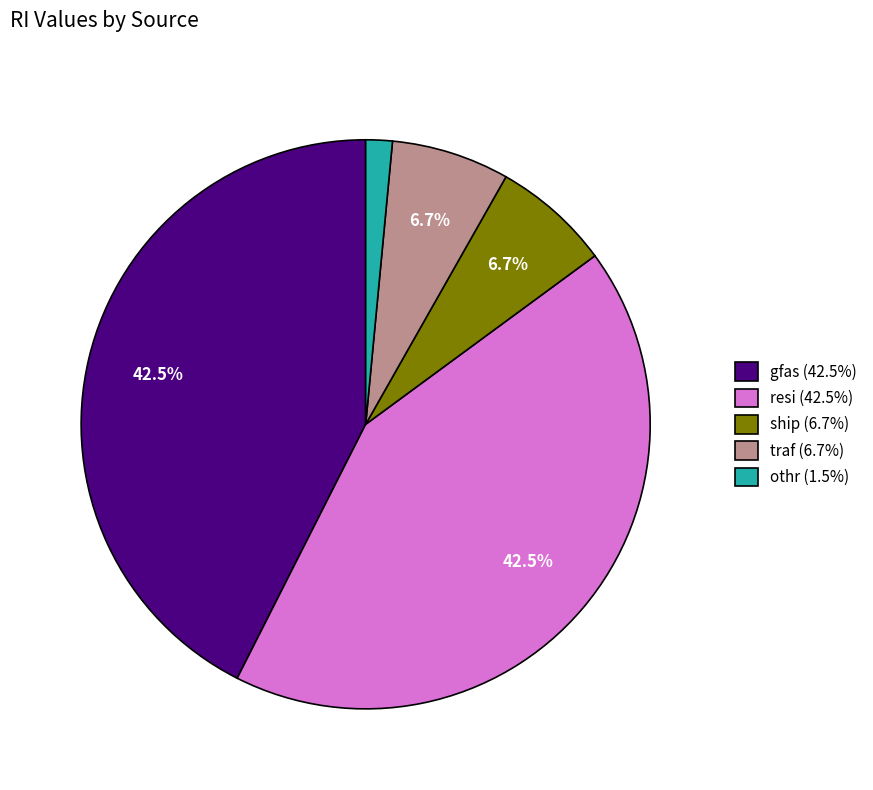

What is the total percentage of traf (6.7%) and resi (42.5%)?

49.2%